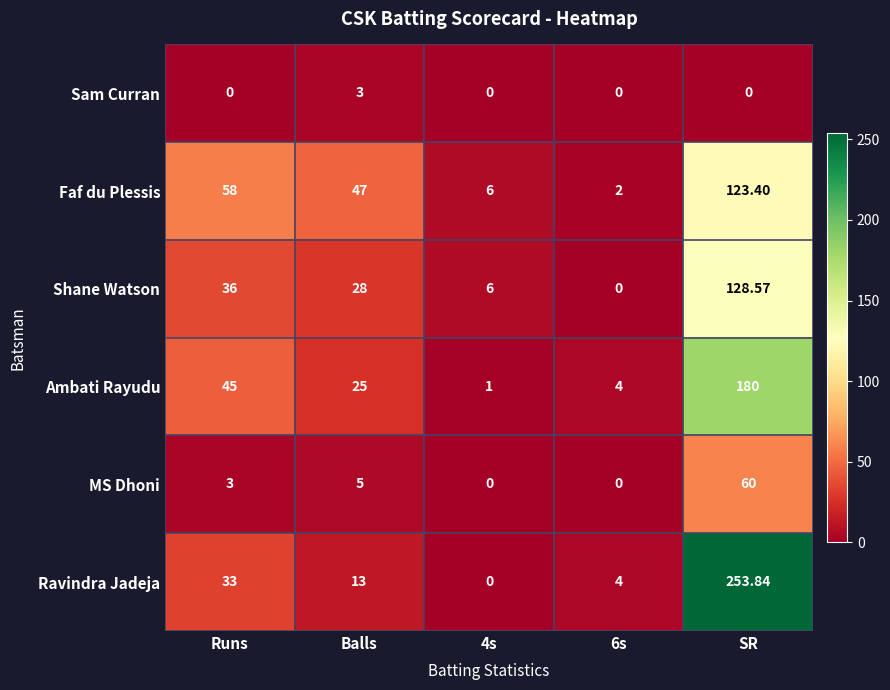

At which category is the sum across all series the highest?

SR